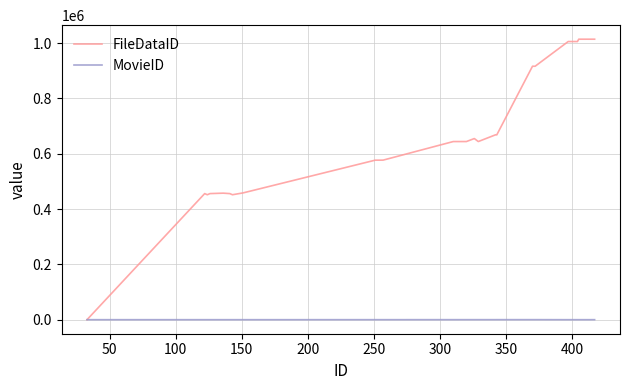

List the series in order of their overall mean, highest first.

FileDataID, MovieID